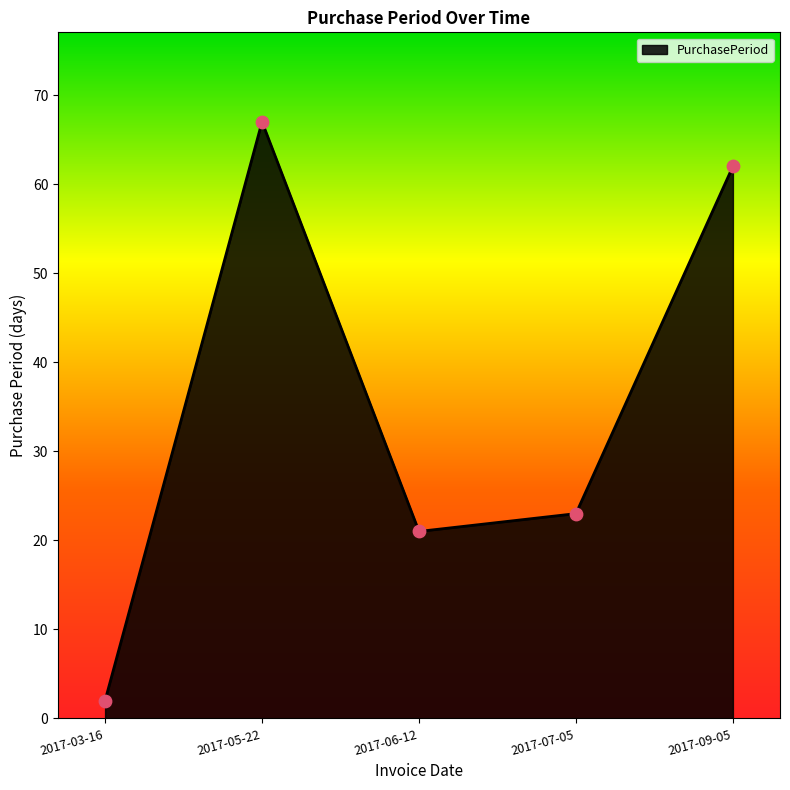

Approximately how many times larger is the value at 2017-06-12 compared to 2017-07-05?

0.9